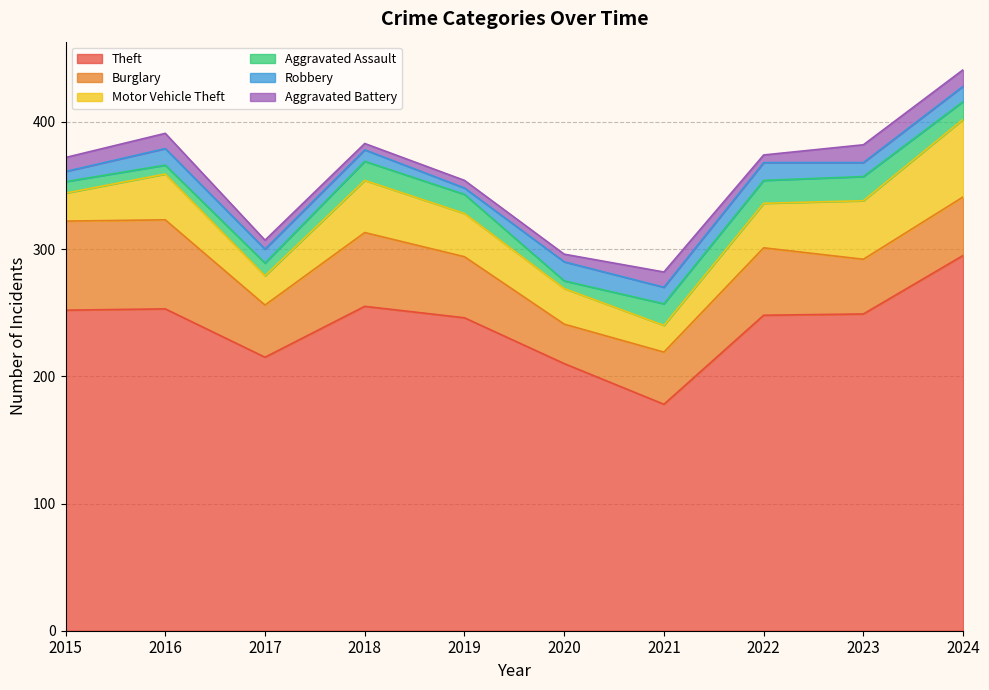

What is the approximate value of Aggravated Battery at 2018?

5